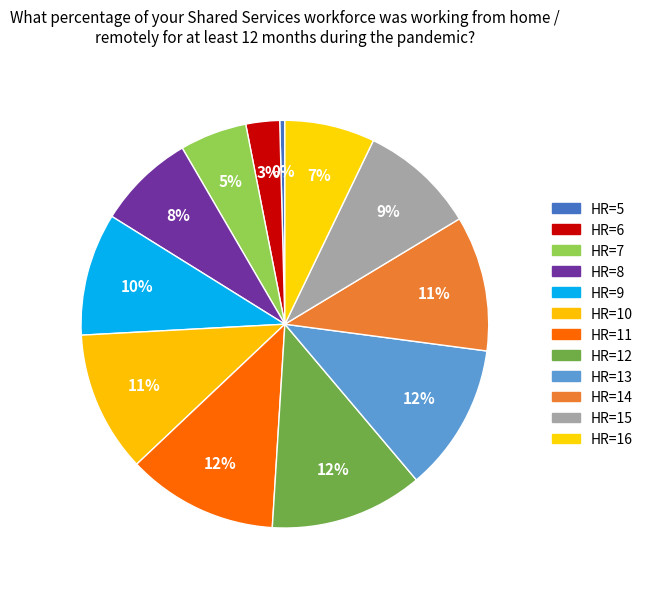

How many segments does this pie chart have?

12